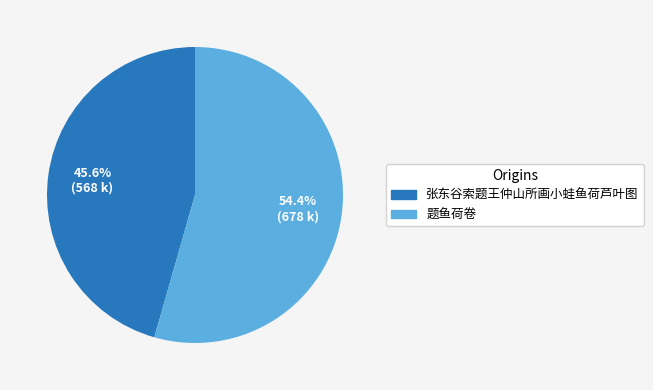

True or false: 题鱼荷卷 accounts for 41% of the total.

False